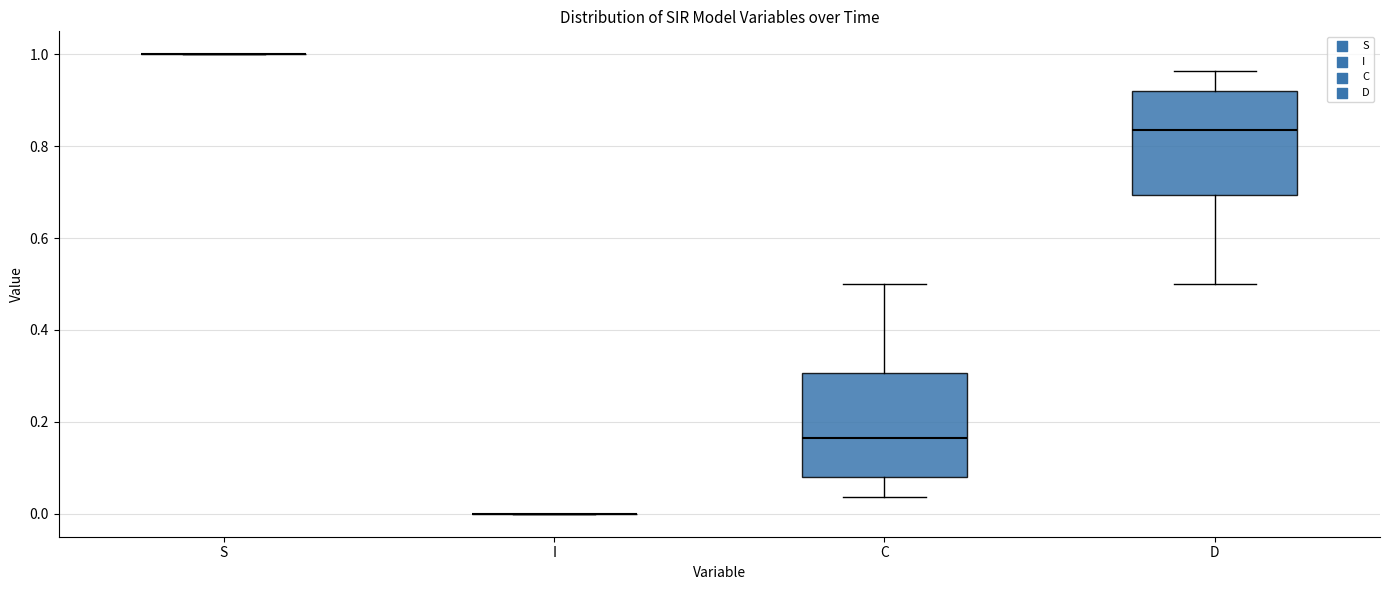

Reading left to right, read every box against the y-axis: the position of its median line, the range the box covers, and the ends of its whiskers. The values are not printed on the chart, so give them approximately, as read against the axis.

S: box collapsed to a line at 1.00, whiskers 1.00 to 1.00
I: box collapsed to a line at 0.00, whiskers 0.00 to 0.00
C: median 0.16, box 0.08 to 0.30, whiskers 0.04 to 0.50
D: median 0.84, box 0.70 to 0.92, whiskers 0.50 to 0.96